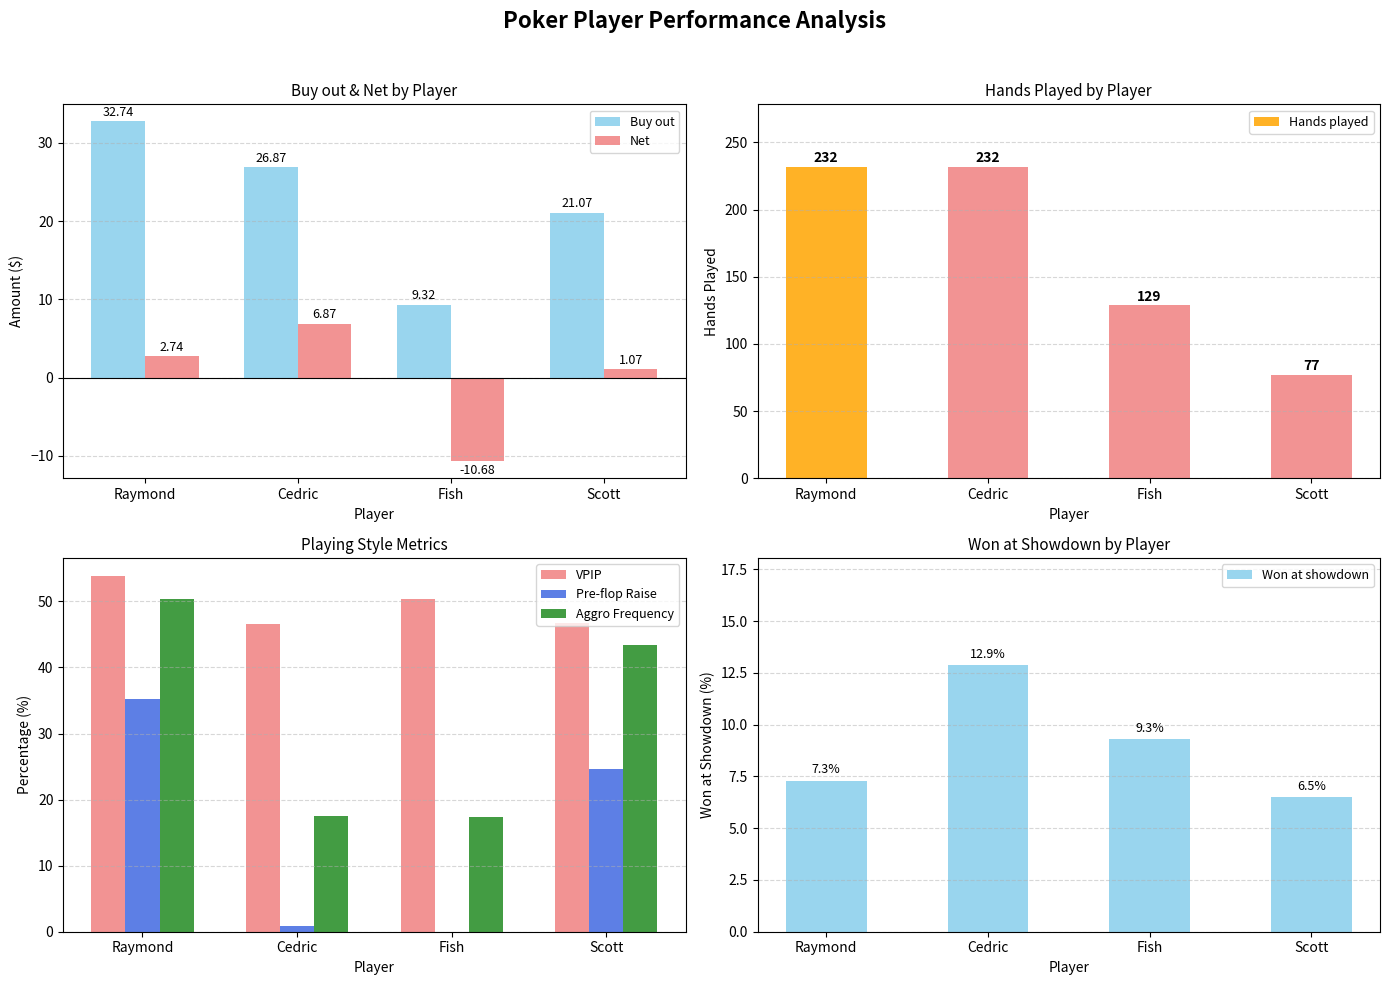

At which label is Net closest to -1?

Scott